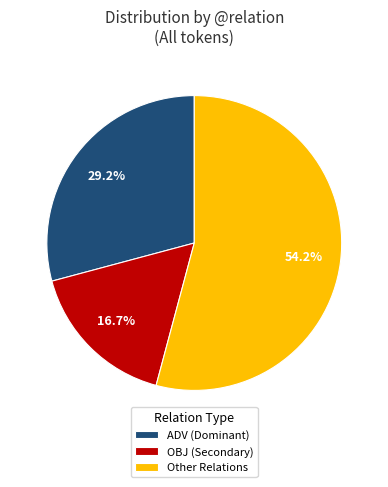

Combined, what portion of the pie is Other Relations and ADV (Dominant)?

83.3%